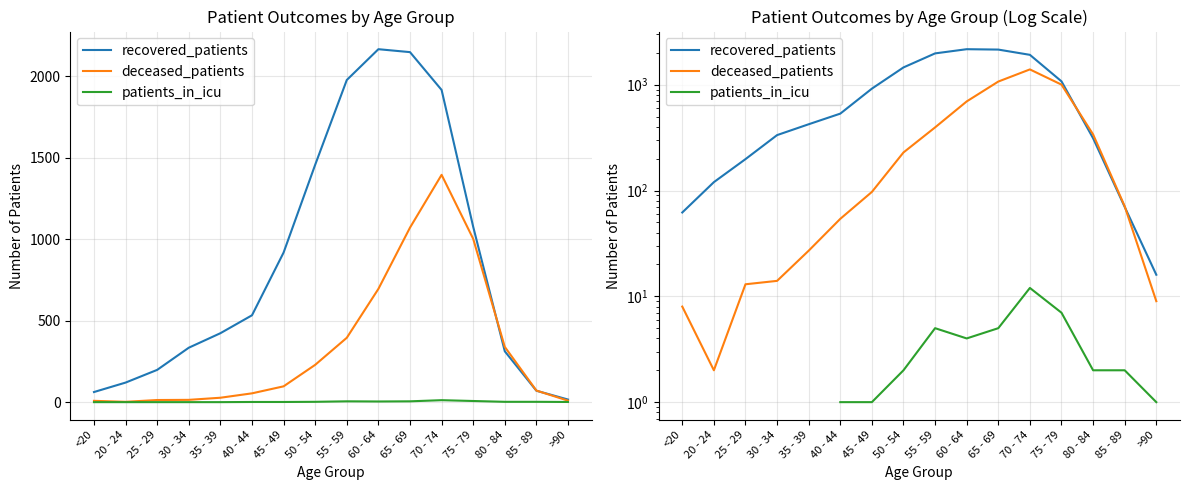

Which series has the largest total across all categories?

recovered_patients